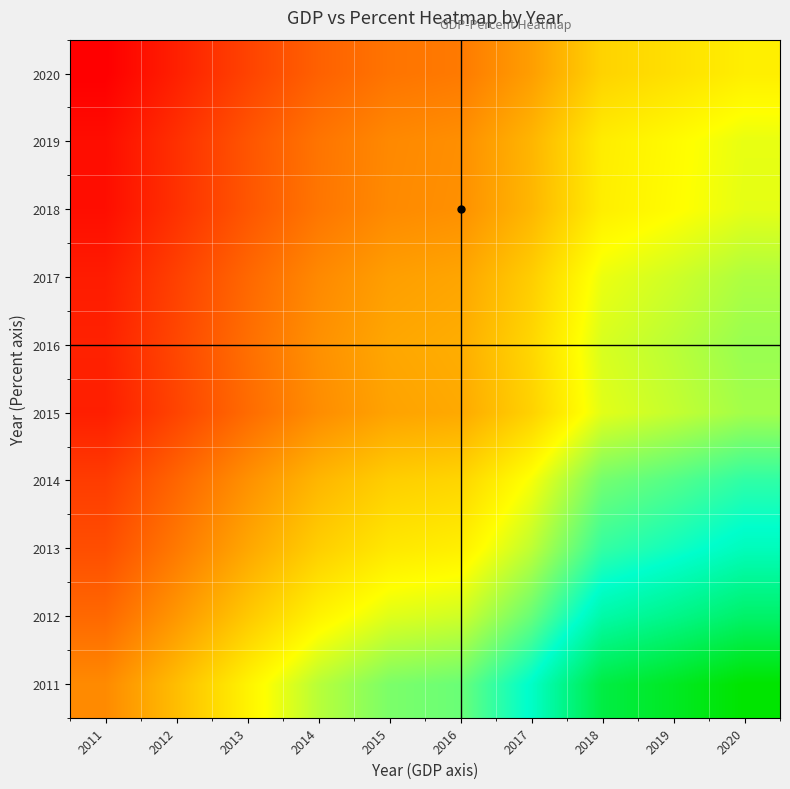

Reading right to left, what are all the values shown in this chart?

2011: 2020=8.5	2019=8.3	2018=8.0	2017=7.1	2016=6.5	2015=6.4	2014=6.1	2013=5.5	2012=4.9	2011=4.4
2012: 2020=7.8	2019=7.6	2018=7.3	2017=6.5	2016=5.9	2015=5.8	2014=5.5	2013=5.1	2012=4.5	2011=4.0
2013: 2020=7.2	2019=7.0	2018=6.8	2017=6.0	2016=5.5	2015=5.4	2014=5.1	2013=4.7	2012=4.2	2011=3.7
2014: 2020=6.8	2019=6.6	2018=6.4	2017=5.7	2016=5.2	2015=5.1	2014=4.9	2013=4.4	2012=4.0	2011=3.5
2015: 2020=6.2	2019=6.0	2018=5.8	2017=5.2	2016=4.7	2015=4.6	2014=4.4	2013=4.0	2012=3.6	2011=3.2
2016: 2020=6.2	2019=6.1	2018=5.9	2017=5.2	2016=4.8	2015=4.7	2014=4.4	2013=4.1	2012=3.6	2011=3.2
2017: 2020=6.1	2019=5.9	2018=5.8	2017=5.1	2016=4.7	2015=4.6	2014=4.4	2013=4.0	2012=3.5	2011=3.1
2018: 2020=5.8	2019=5.6	2018=5.5	2017=4.9	2016=4.4	2015=4.4	2014=4.1	2013=3.8	2012=3.4	2011=3.0
2019: 2020=5.8	2019=5.6	2018=5.5	2017=4.8	2016=4.4	2015=4.4	2014=4.1	2013=3.8	2012=3.4	2011=3.0
2020: 2020=5.5	2019=5.3	2018=5.2	2017=4.6	2016=4.2	2015=4.1	2014=3.9	2013=3.6	2012=3.2	2011=2.8